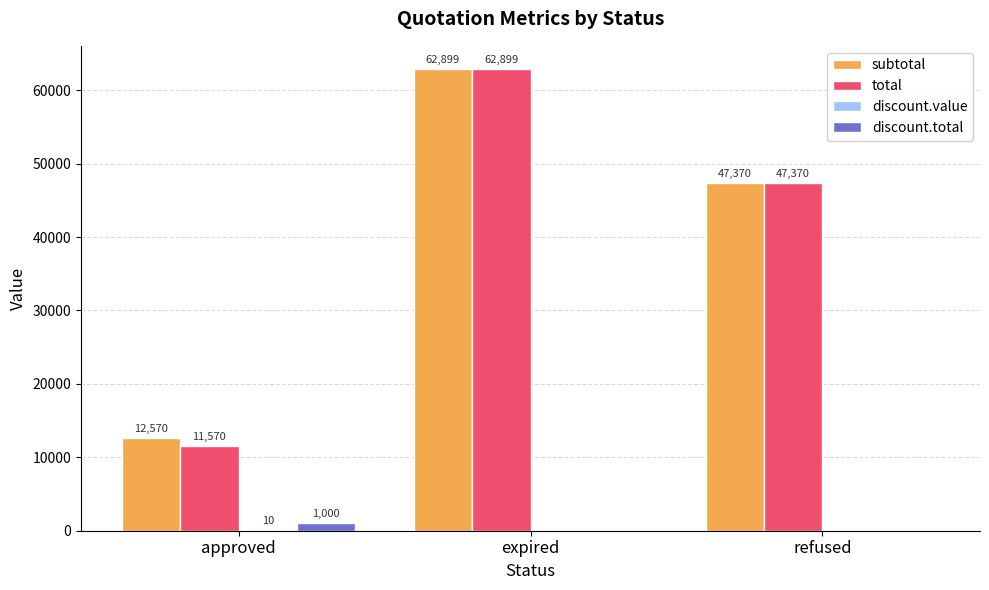

Which series changed the most between approved and refused?

total